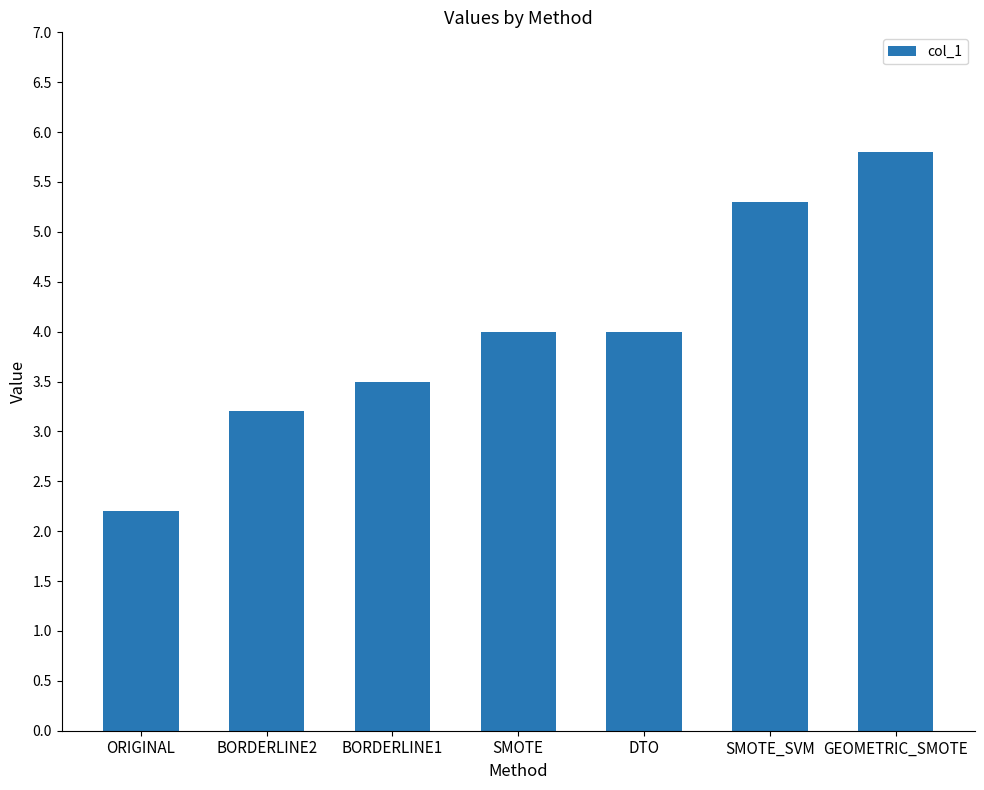

What is the difference between the values at SMOTE_SVM and GEOMETRIC_SMOTE?

0.5